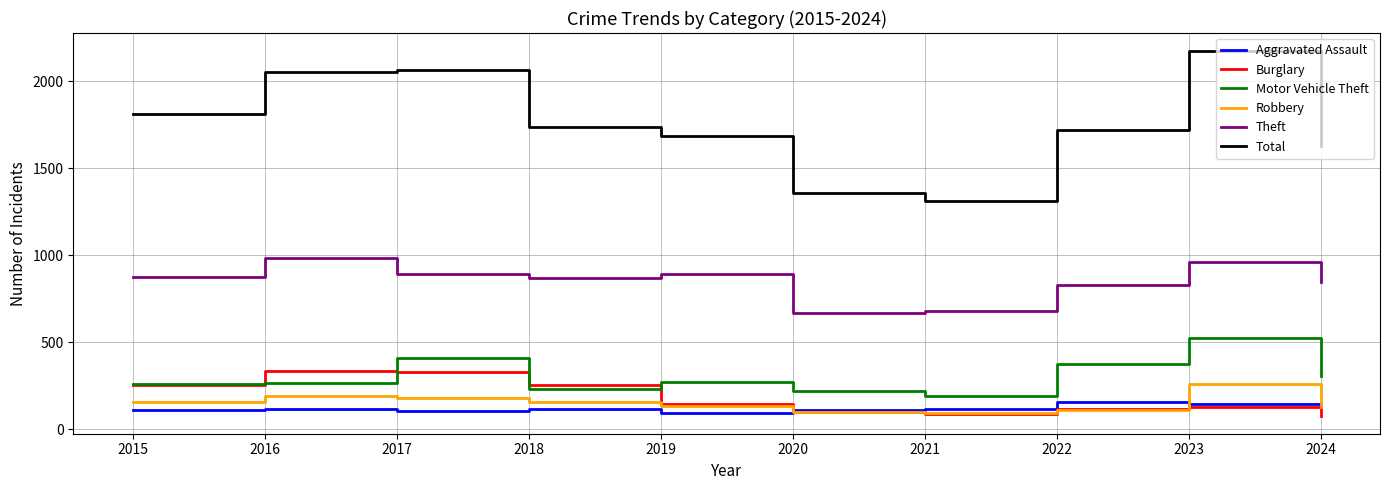

How many interior local peaks does the Theft series have?

3